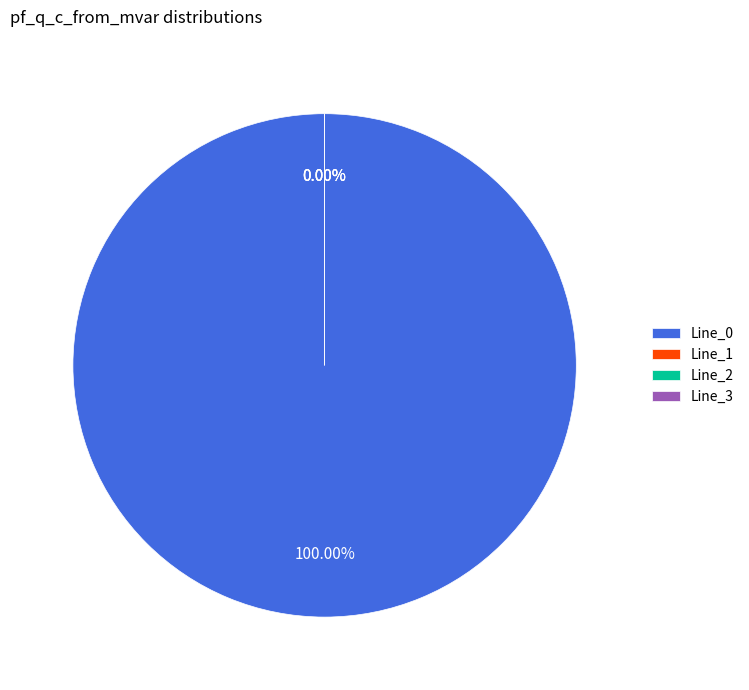

What is the change in value from Line_0 to Line_1?

-15.2